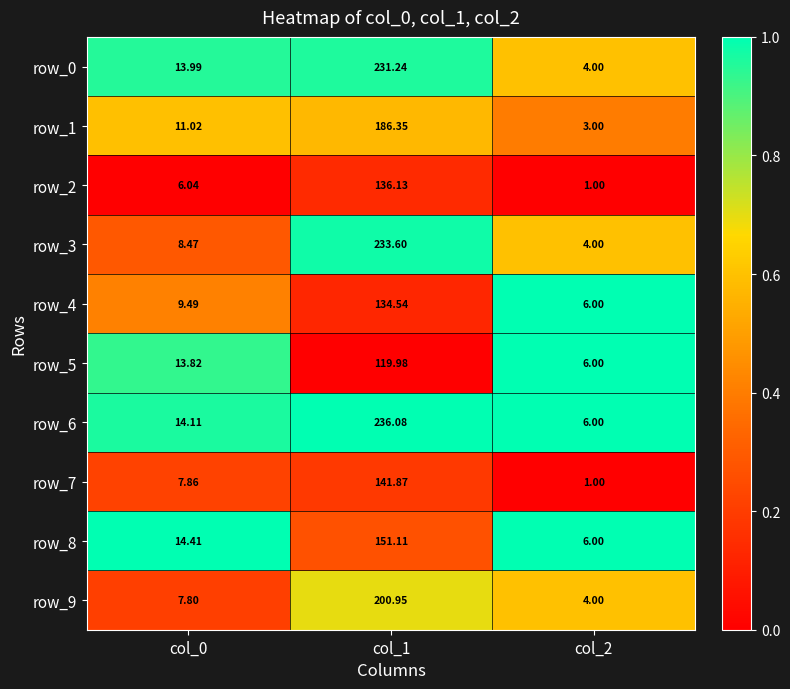

How many data points does each series have?

3